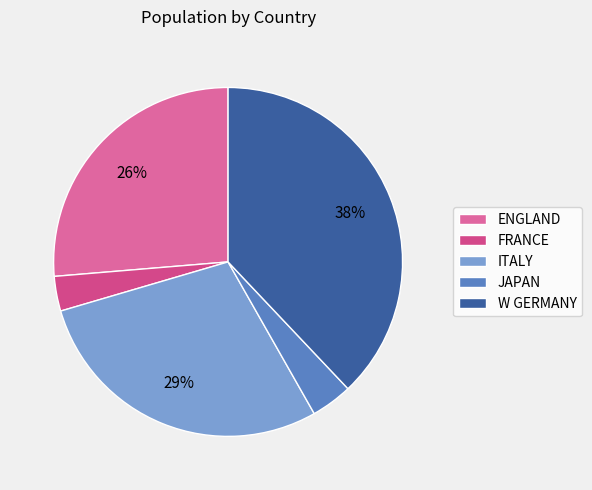

To the nearest percent, what is the average slice percentage?

20%